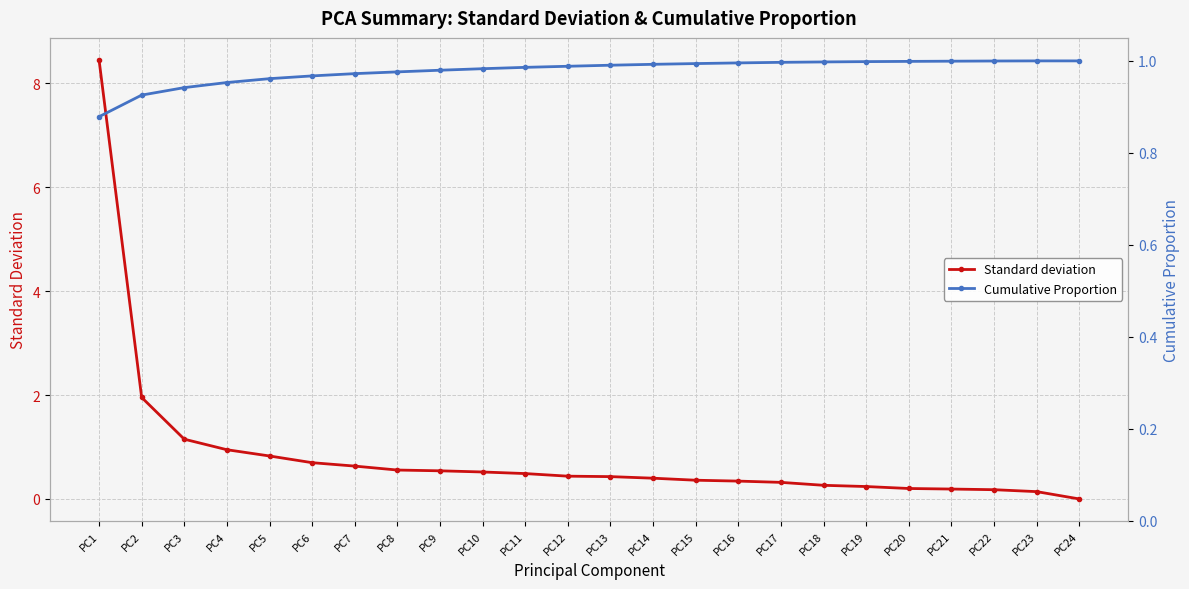

True or false: Cumulative Proportion has a value of 1.3 at PC13.

False